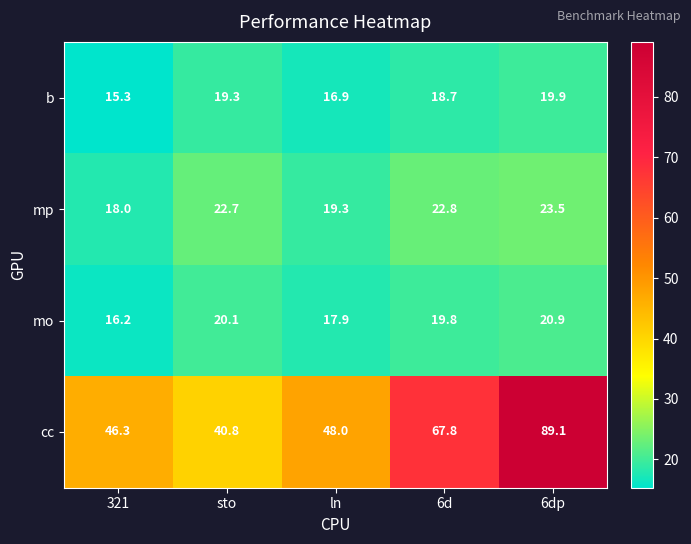

Reading right to left, transcribe all the data shown in this chart.

b: 19.9	18.7	16.9	19.3	15.3
mp: 23.5	22.8	19.3	22.7	18.0
mo: 20.9	19.8	17.9	20.1	16.2
cc: 89.1	67.8	48.0	40.8	46.3